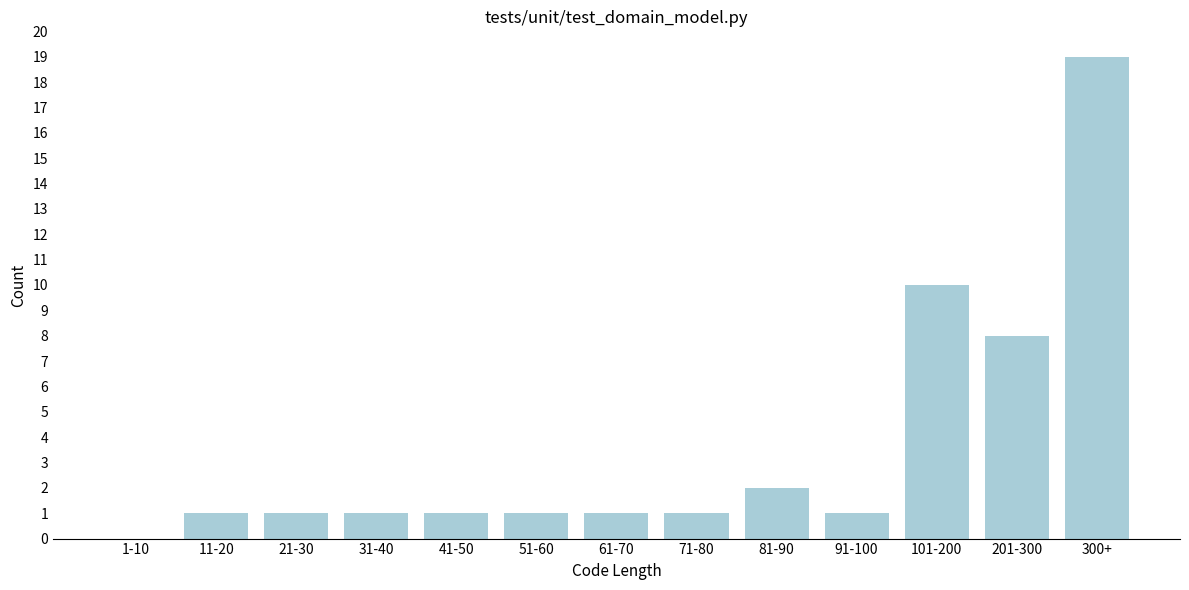

Reading left to right, extract all data points from this chart.

1-10=0	11-20=1	21-30=1	31-40=1	41-50=1	51-60=1	61-70=1	71-80=1	81-90=2	91-100=1	101-200=10	201-300=8	300+=19